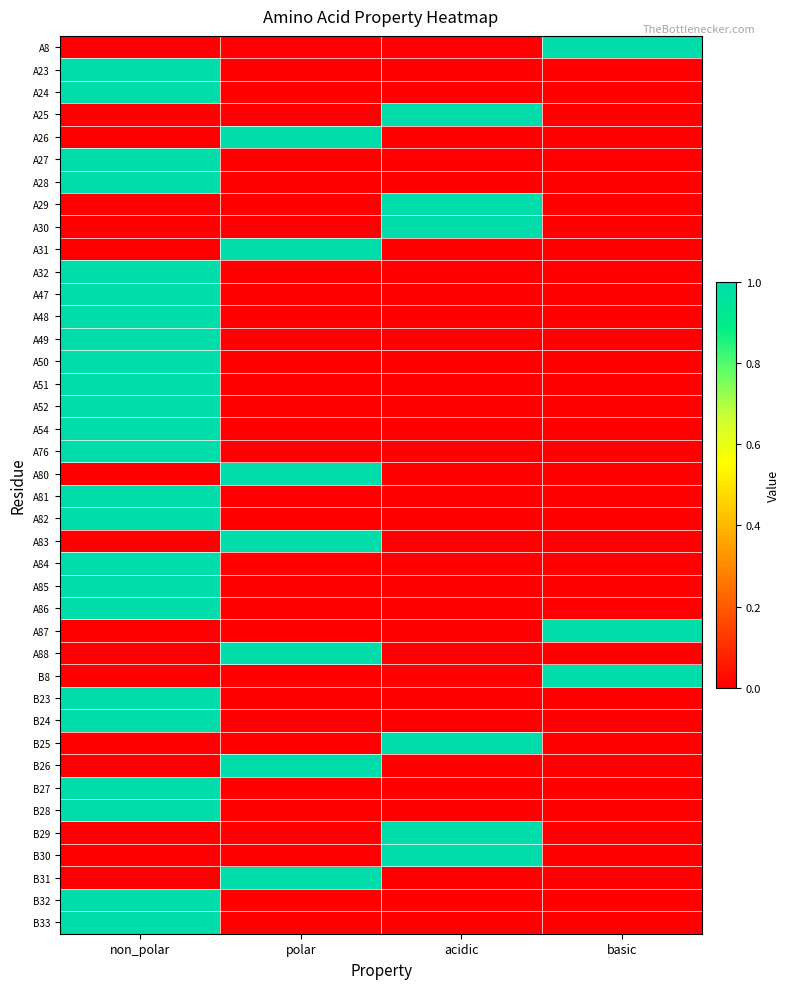

Rank the series by their maximum value, from highest to lowest.

A8, A23, A24, A25, A26, A27, A28, A29, A30, A31, A32, A47, A48, A49, A50, A51, A52, A54, A76, A80, A81, A82, A83, A84, A85, A86, A87, A88, B8, B23, B24, B25, B26, B27, B28, B29, B30, B31, B32, B33